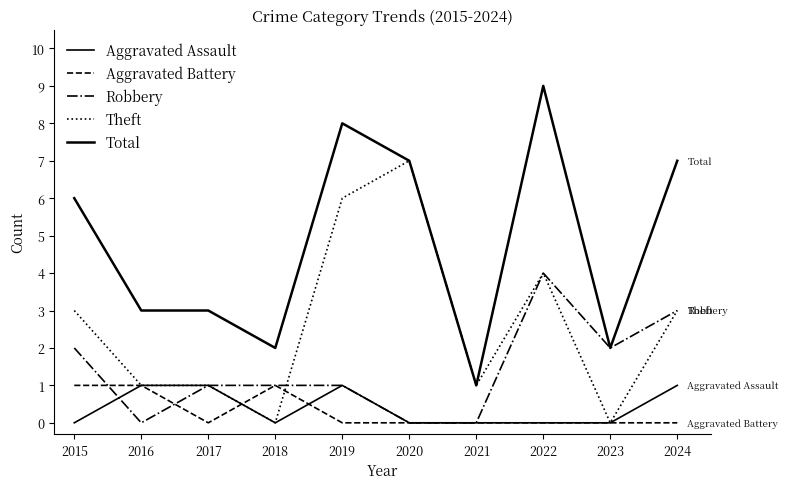

At 2019, list the series in order from smallest to largest.

Aggravated Battery, Aggravated Assault, Robbery, Theft, Total